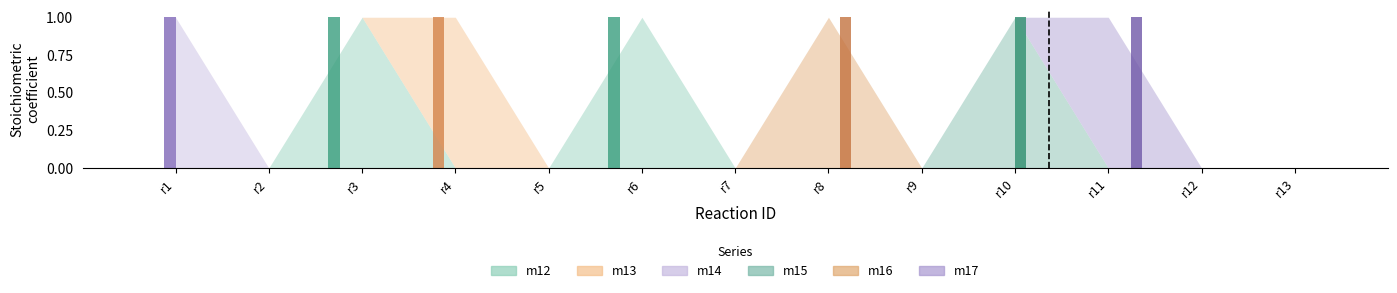

Which category has the lowest value across all series?

r1